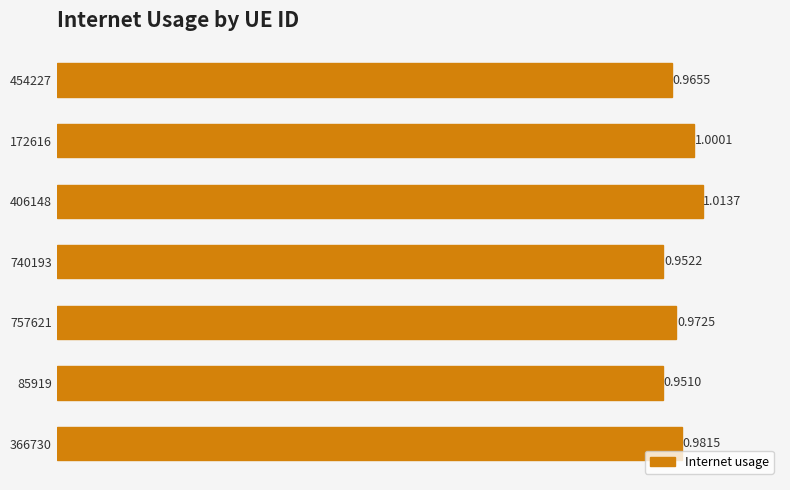

What is the sum of the values at 172616 and 366730?

2.0